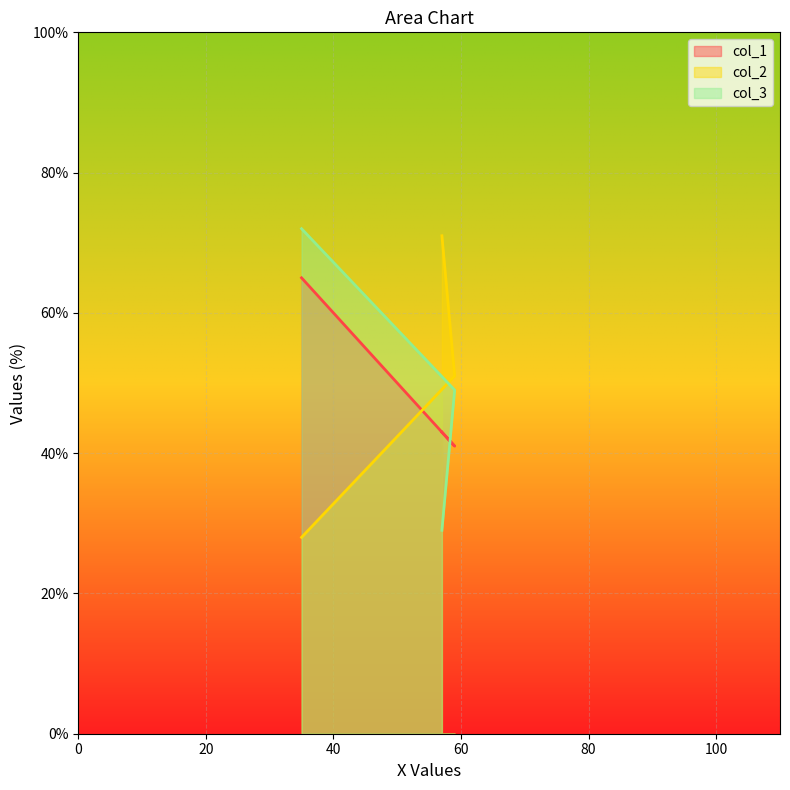

What is the label of the 1st point from the right?

57